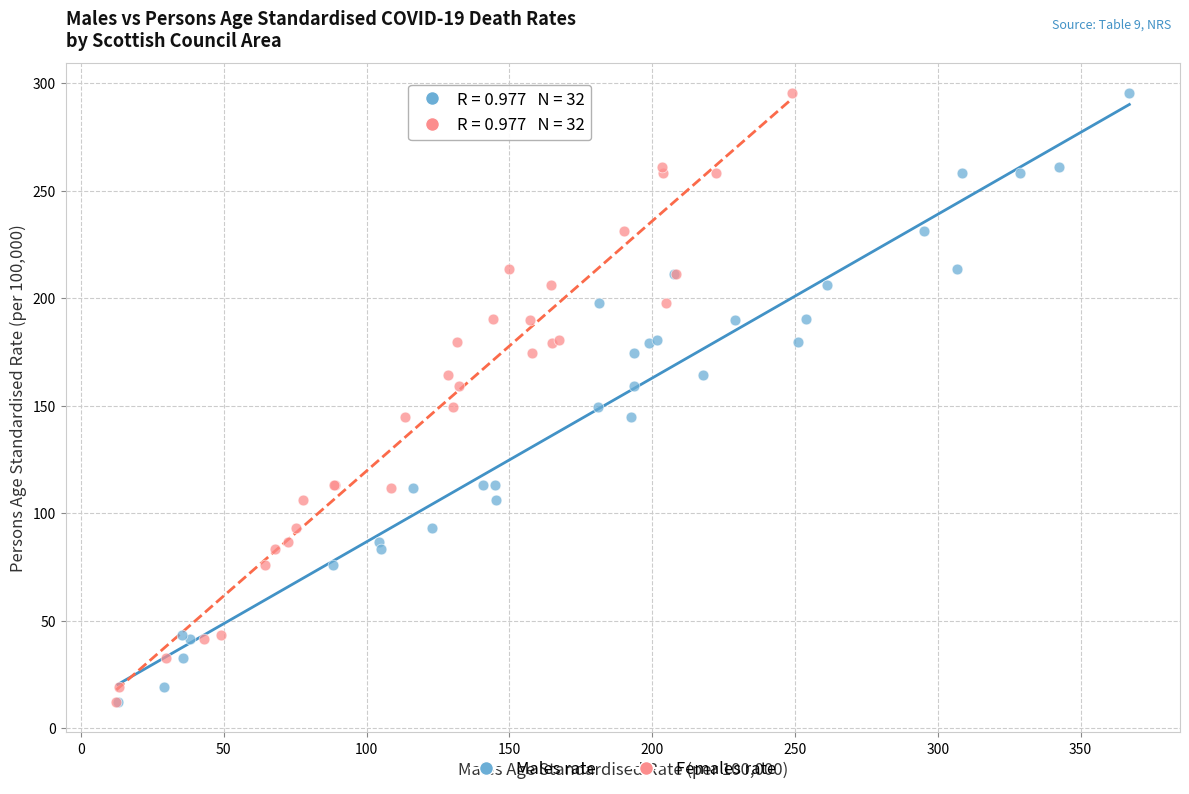

What are all the series names shown in the legend?

Males rate, Females rate